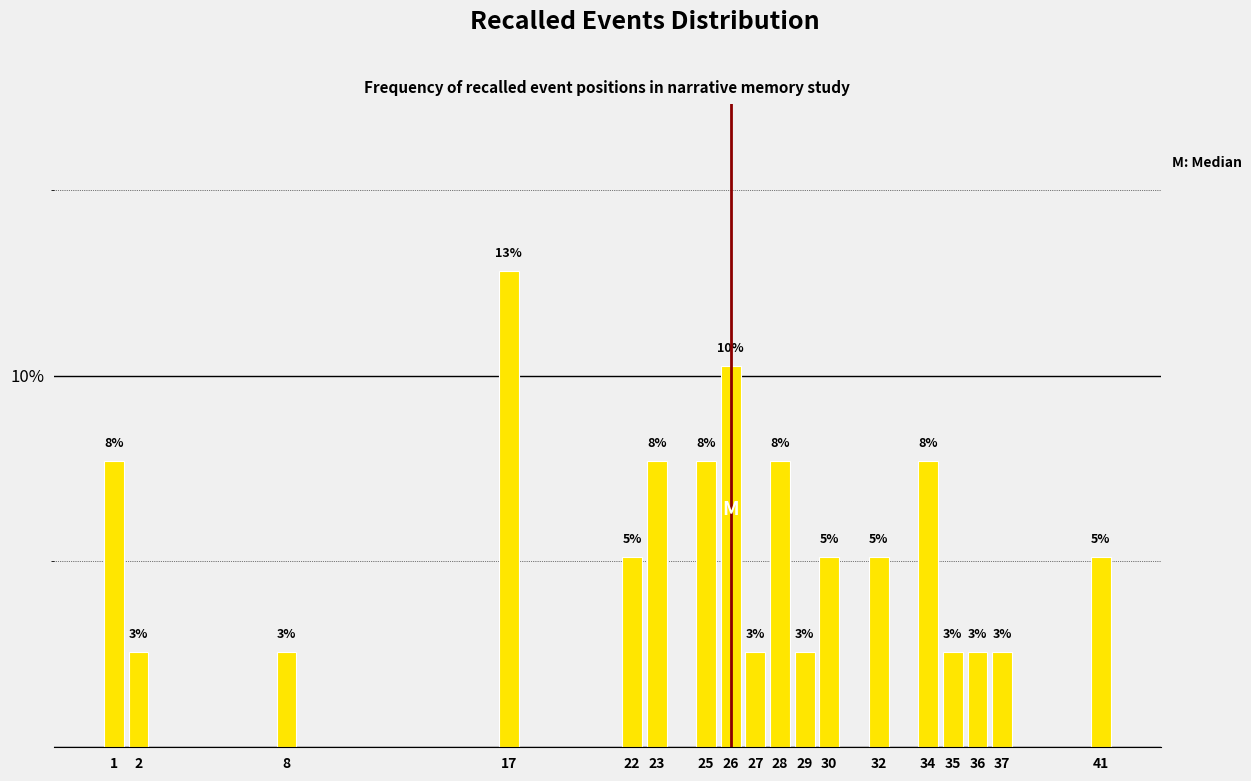

How many bars are there in total?

18